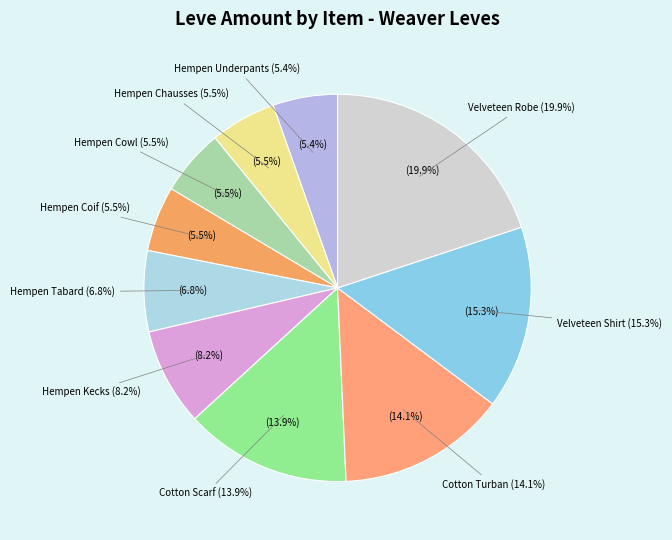

Rank the categories by value from lowest to highest.

Hempen Underpants, Hempen Coif, Hempen Chausses, Hempen Cowl, Hempen Tabard, Hempen Kecks, Cotton Scarf, Cotton Turban, Velveteen Shirt, Velveteen Robe